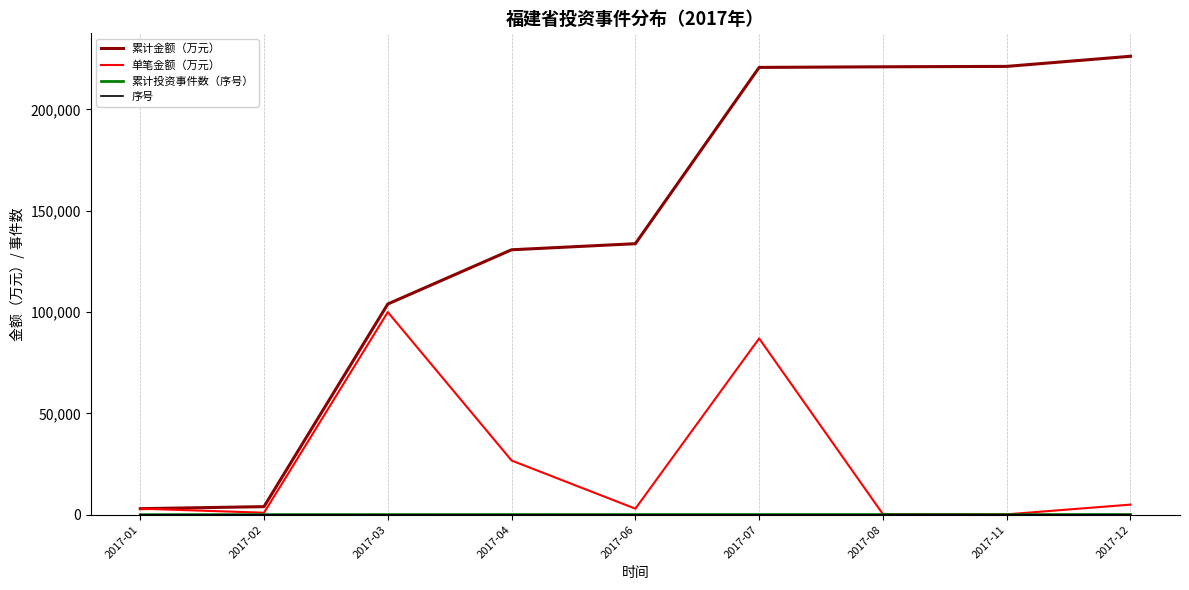

How many lines are shown in the chart?

4